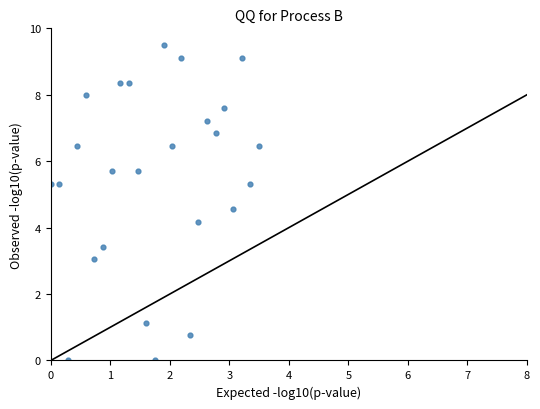

What Y value in the scatter plot is closest to 4?

4.2